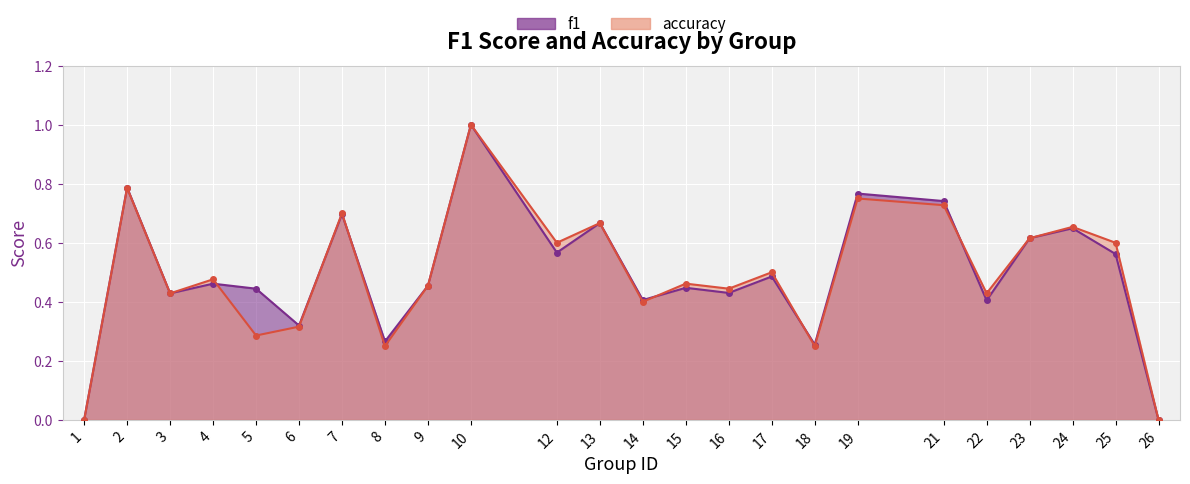

The accuracy series shows 0.4 at 8. True or false?

False